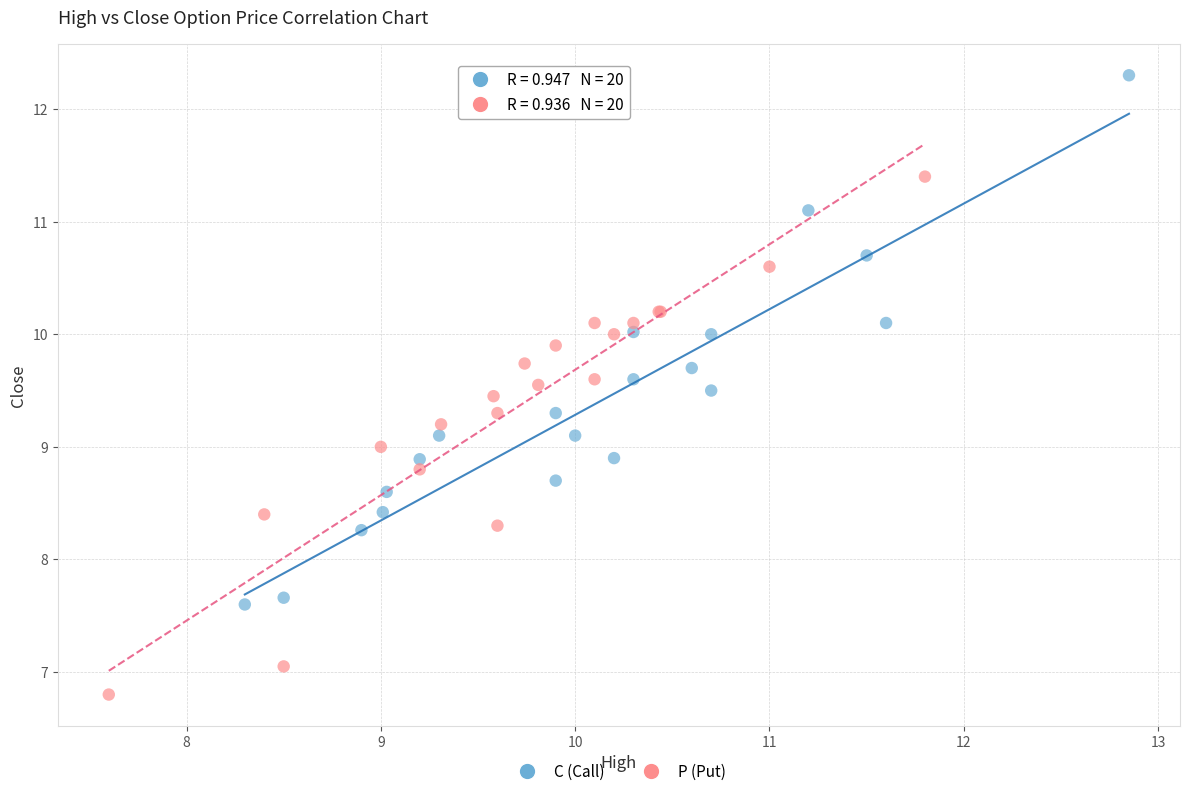

Which series contains the highest Y value?

C (Call)